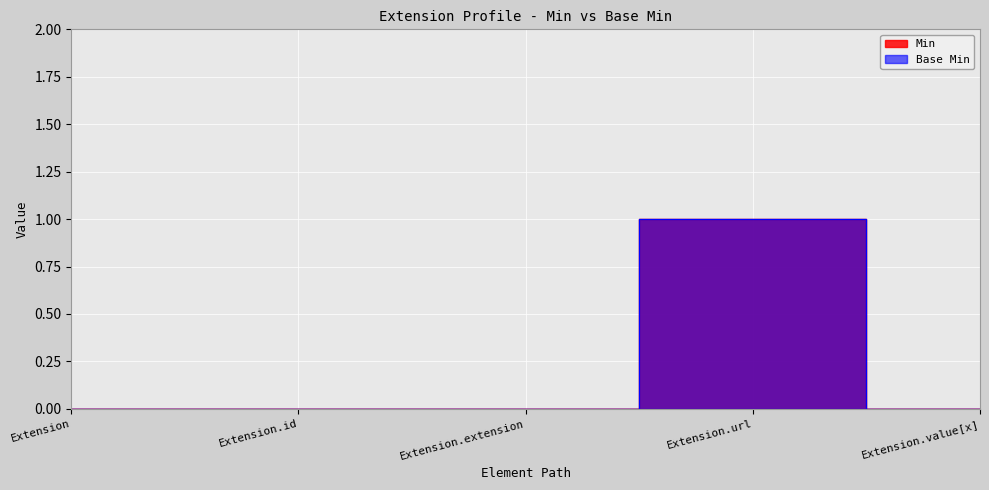

List the series in order of their peak value, lowest first.

Min, Base Min